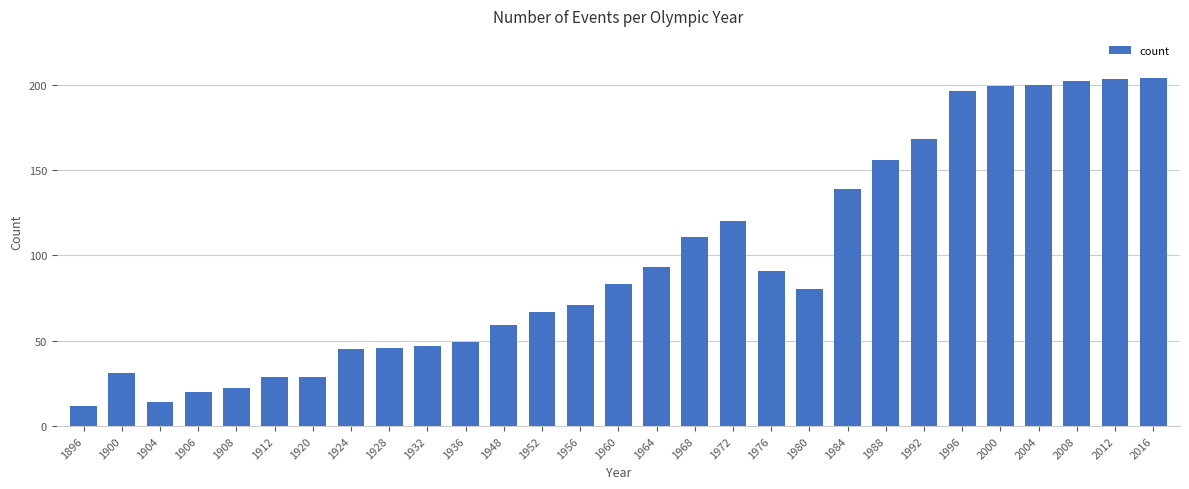

Where is the data nearest to the value 108?

1968